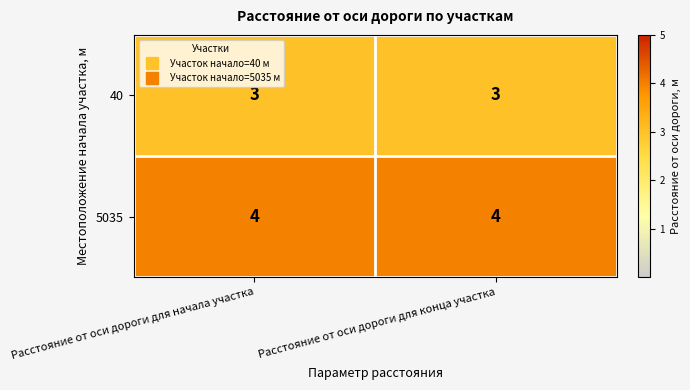

Reading left to right, transcribe all the data shown in this chart.

40: Расстояние от оси дороги для начала участка=3	Расстояние от оси дороги для конца участка=3
5035: Расстояние от оси дороги для начала участка=4	Расстояние от оси дороги для конца участка=4